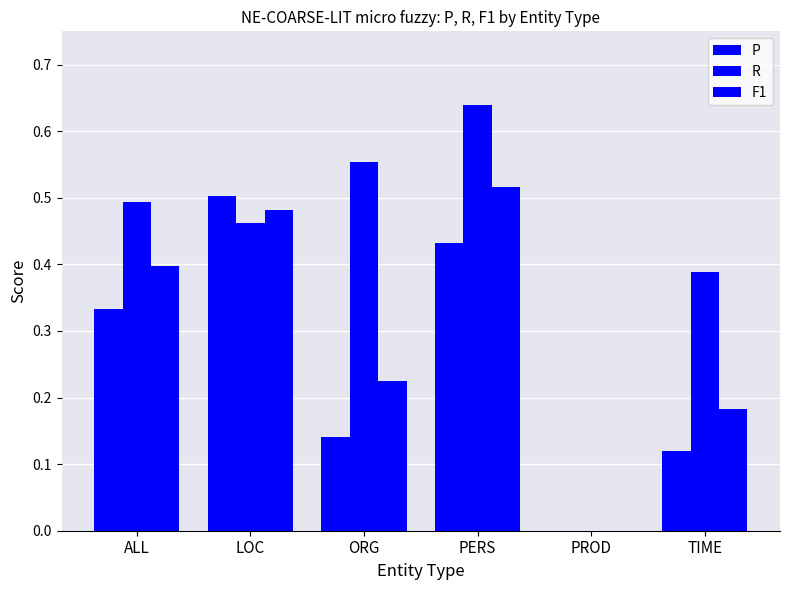

Rank the series by their maximum value, from highest to lowest.

R, F1, P